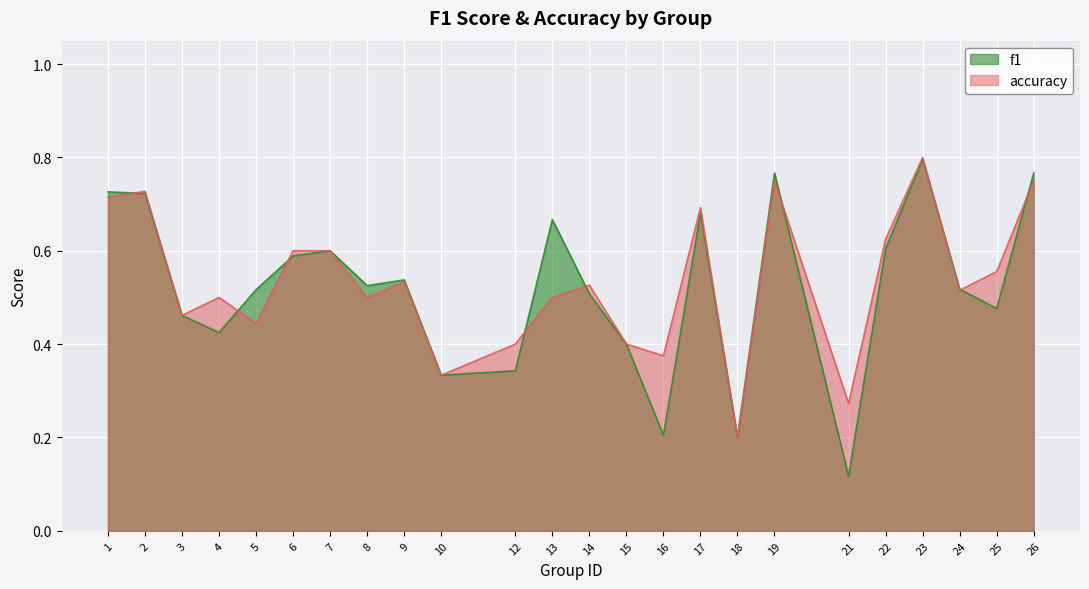

Which series has the largest total across all categories?

accuracy